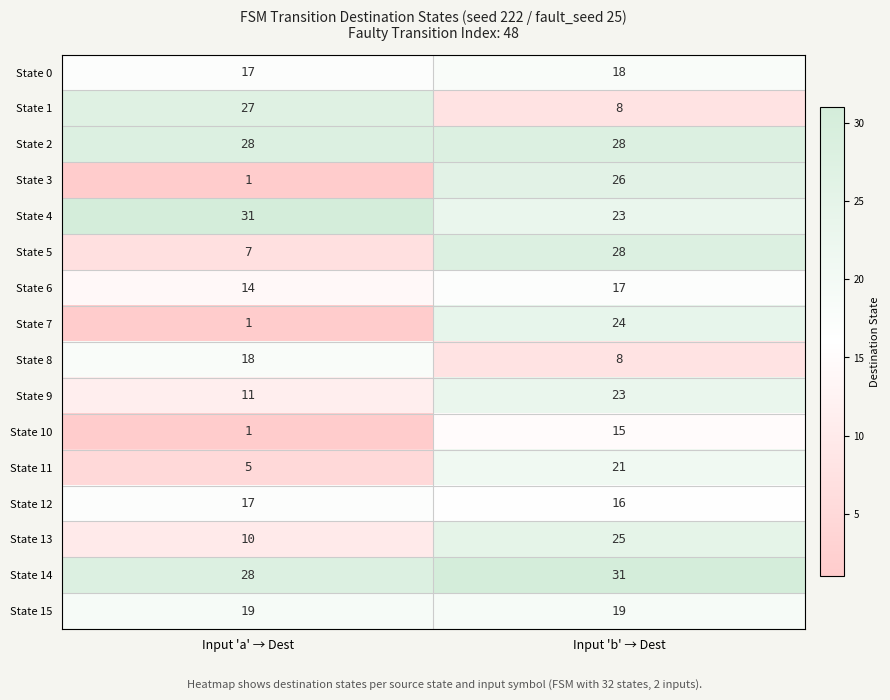

At how many categories does at least one series exceed 23?

2